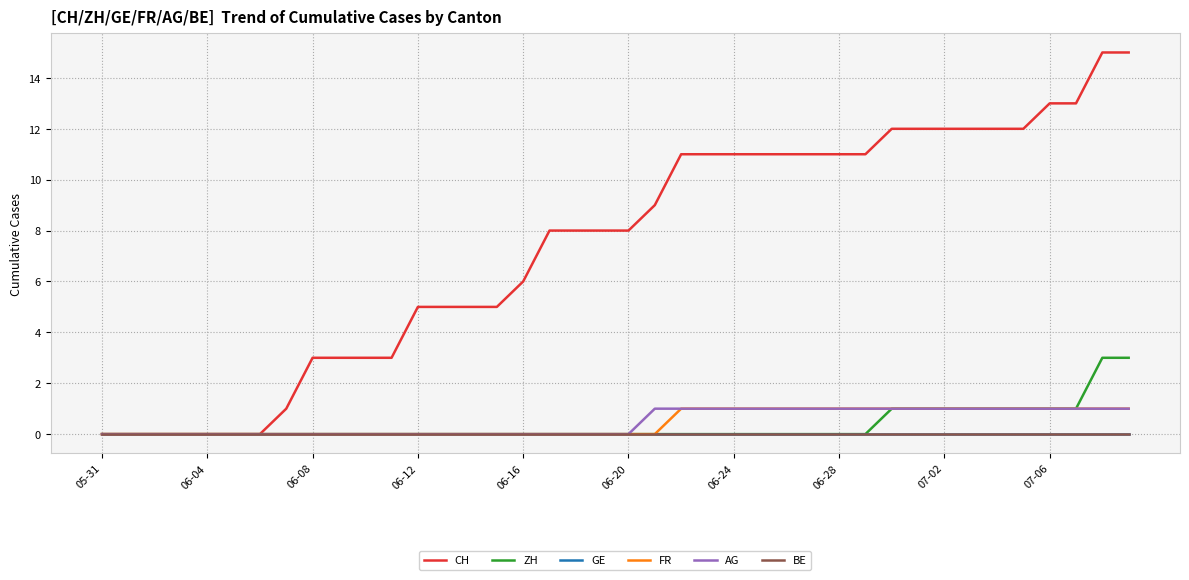

Where is AG nearest to the value 0?

05-31